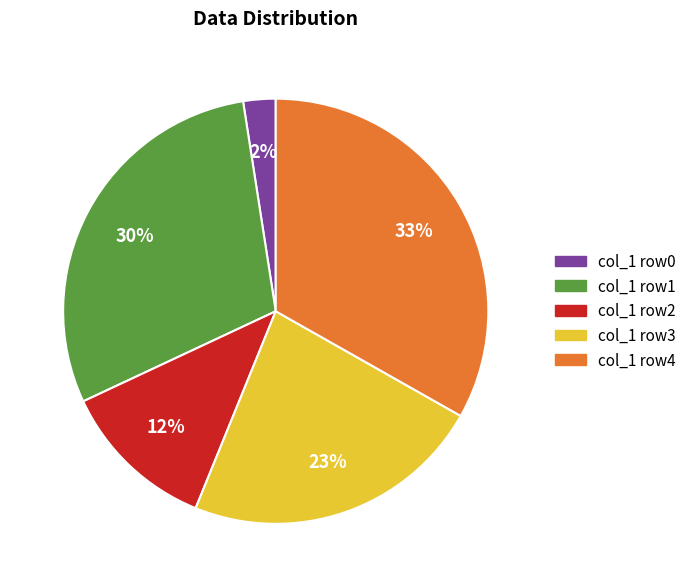

To the nearest percent, what is the average slice percentage?

20%